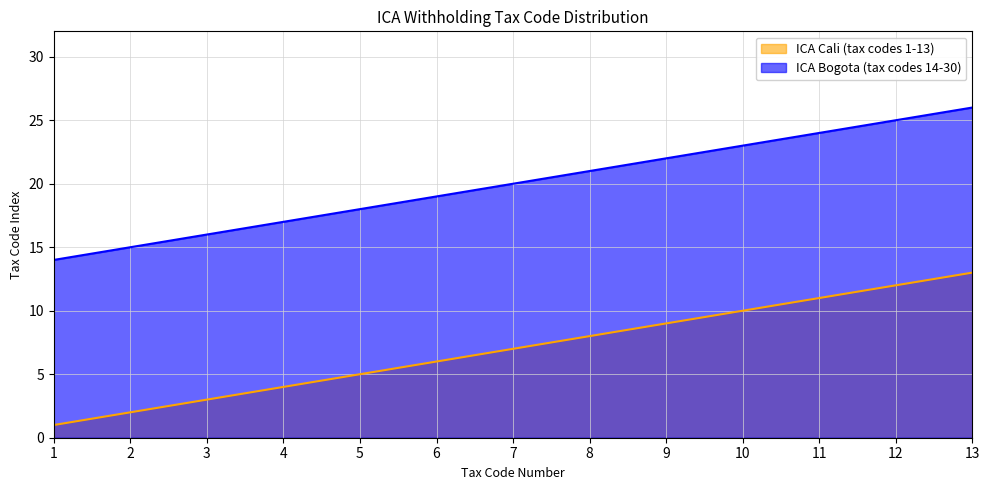

How many data points in ICA Cali (tax codes 1-13) are less than 7?

6